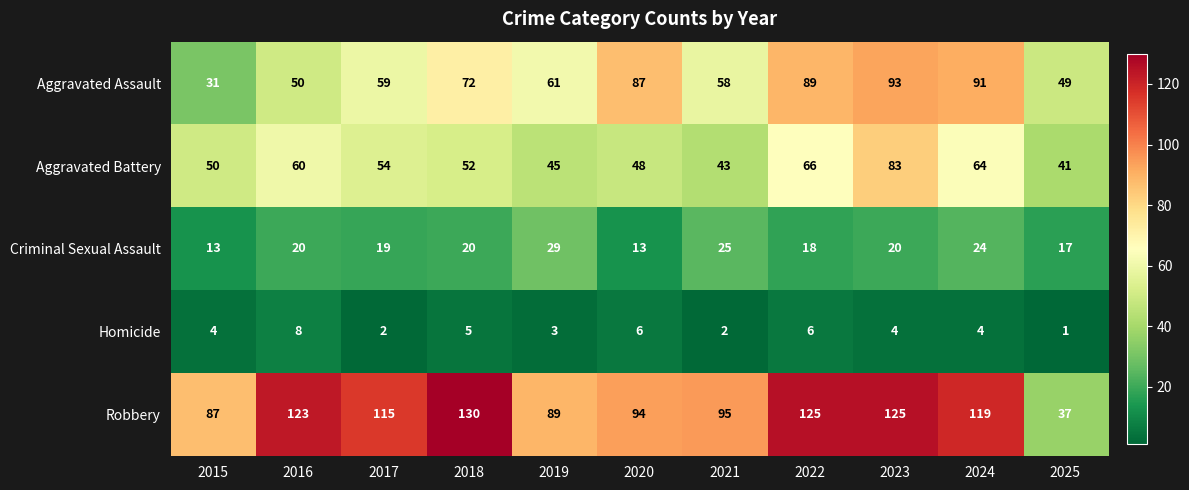

At which category is the sum across all series the highest?

2023